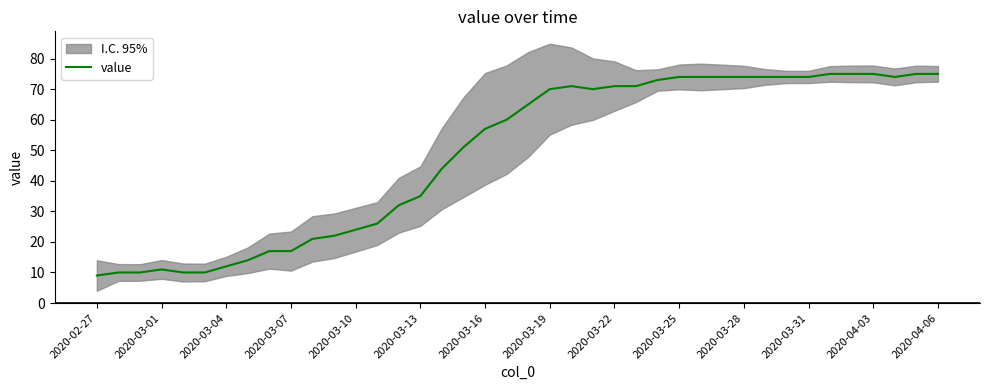

How many lines are shown in the chart?

1